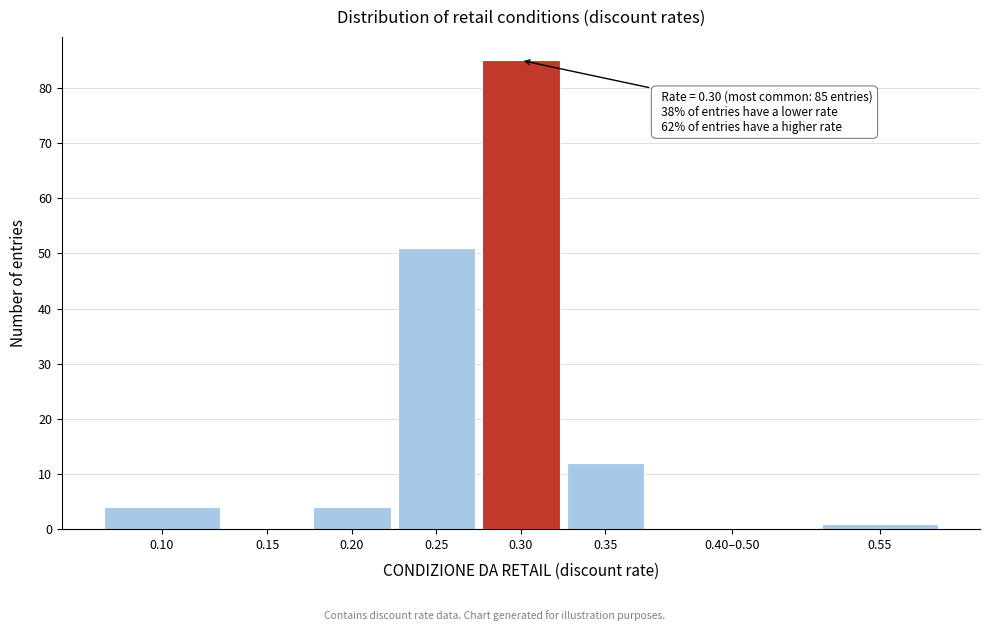

Reading left to right, extract all data points from this chart.

0.10=4	0.15=0	0.20=4	0.25=51	0.30=85	0.35=12	0.40–0.50=0	0.55=1